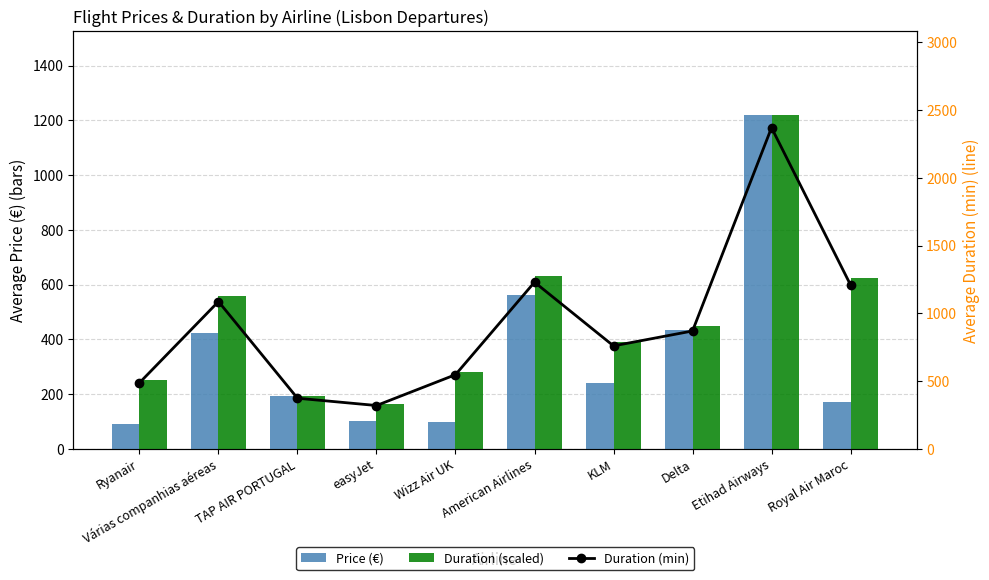

At which label does Price (€) first exceed 239?

Várias companhias aéreas